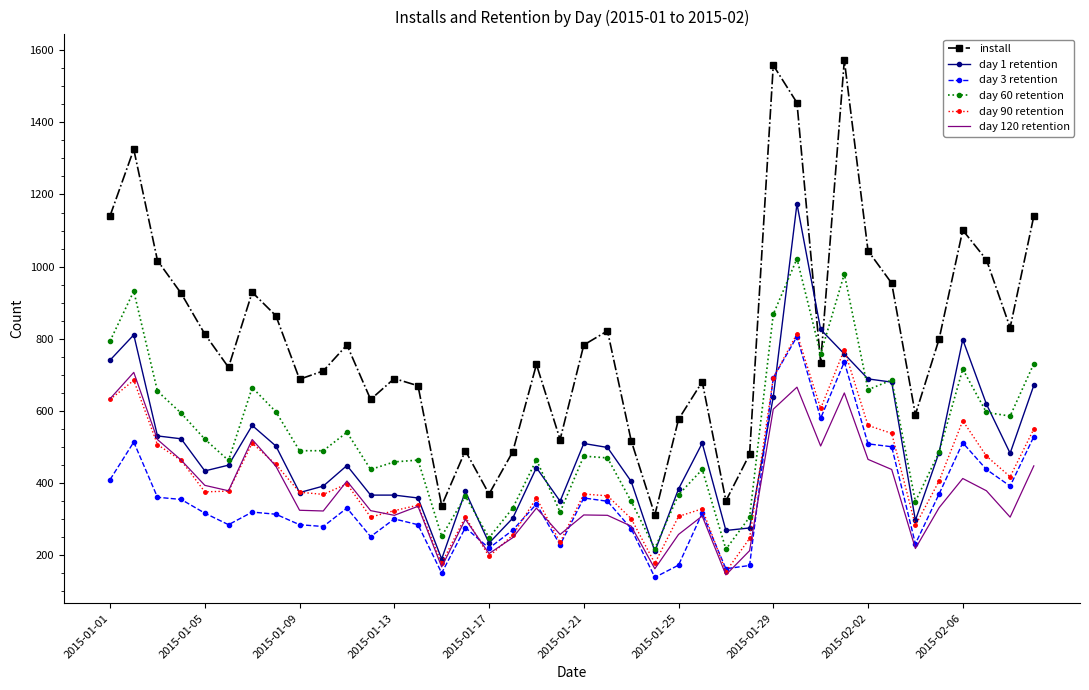

What is the difference between the maximum and minimum values in the day 90 retention series?

659